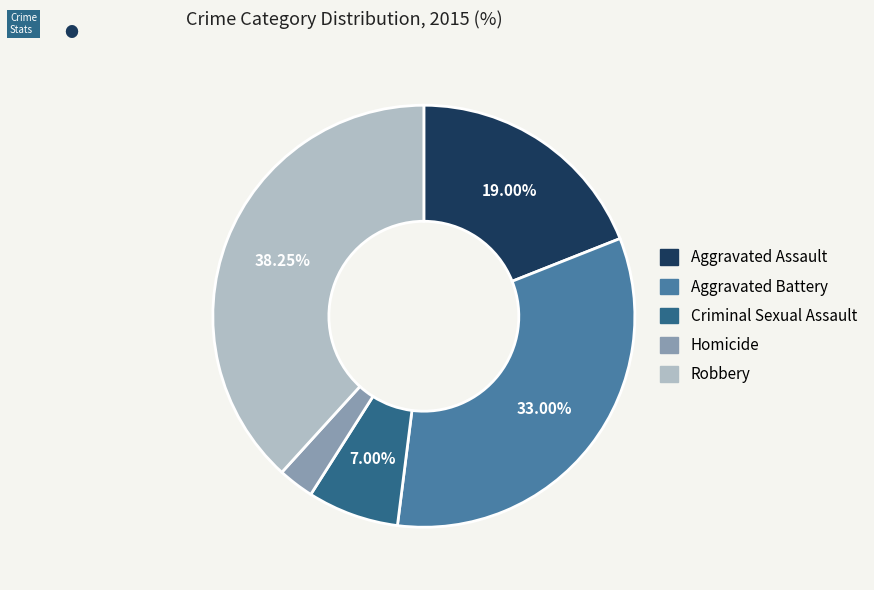

Between Aggravated Assault and Robbery, which is larger?

Robbery